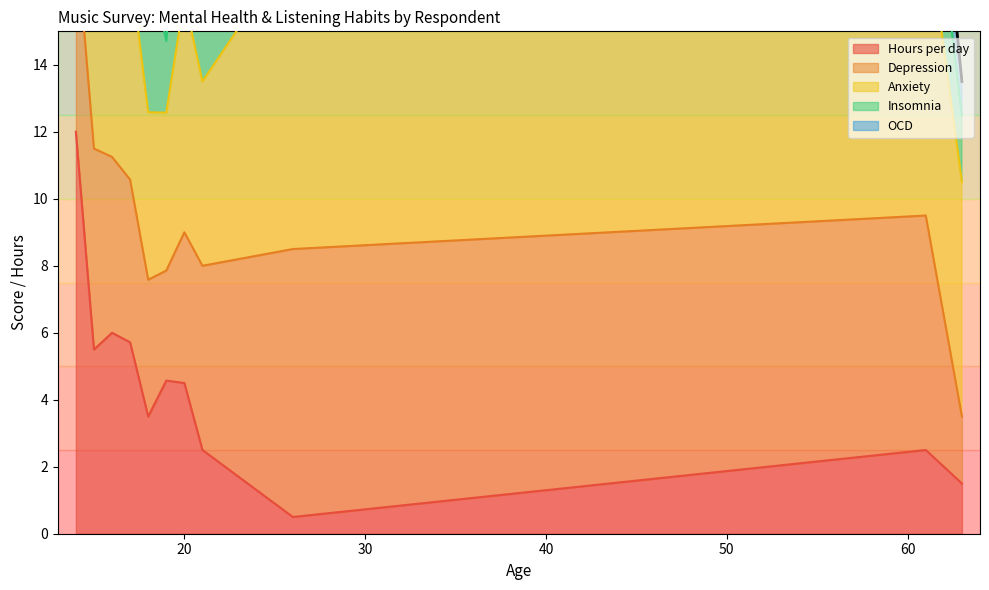

What is the maximum value for Hours per day?

12.0